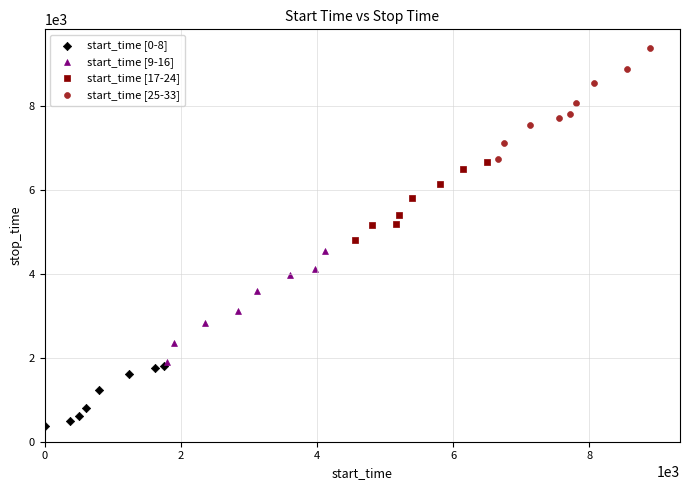

Which series reaches the minimum Y coordinate?

start_time [0-8]